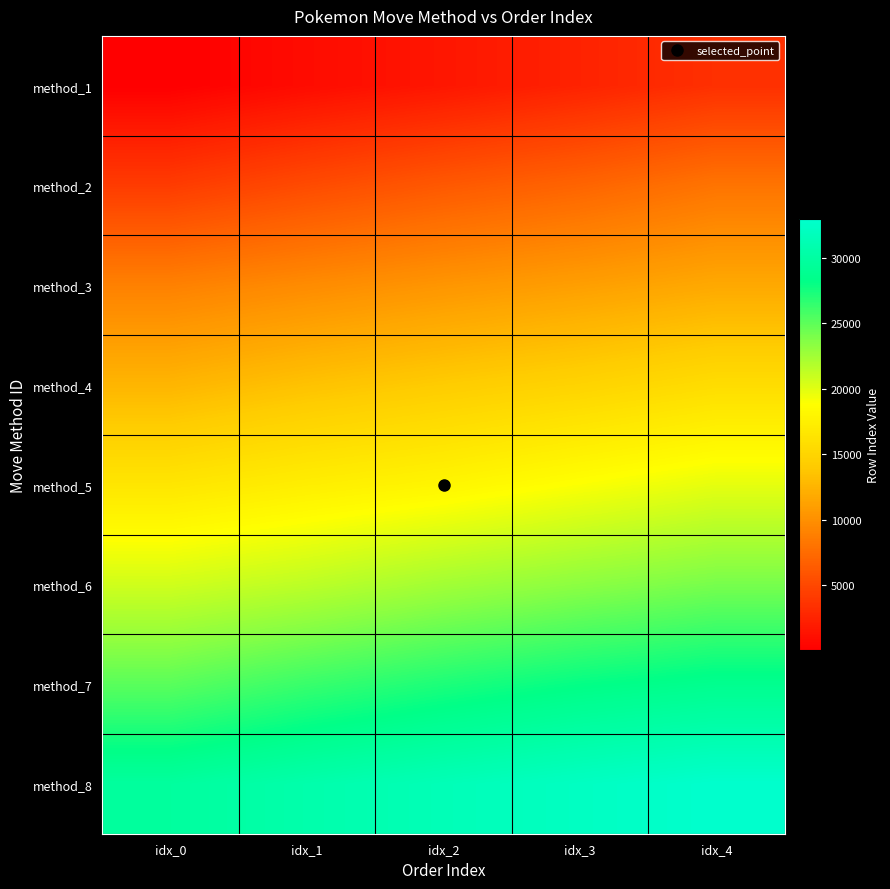

Which label corresponds to the largest value in the chart?

idx_4